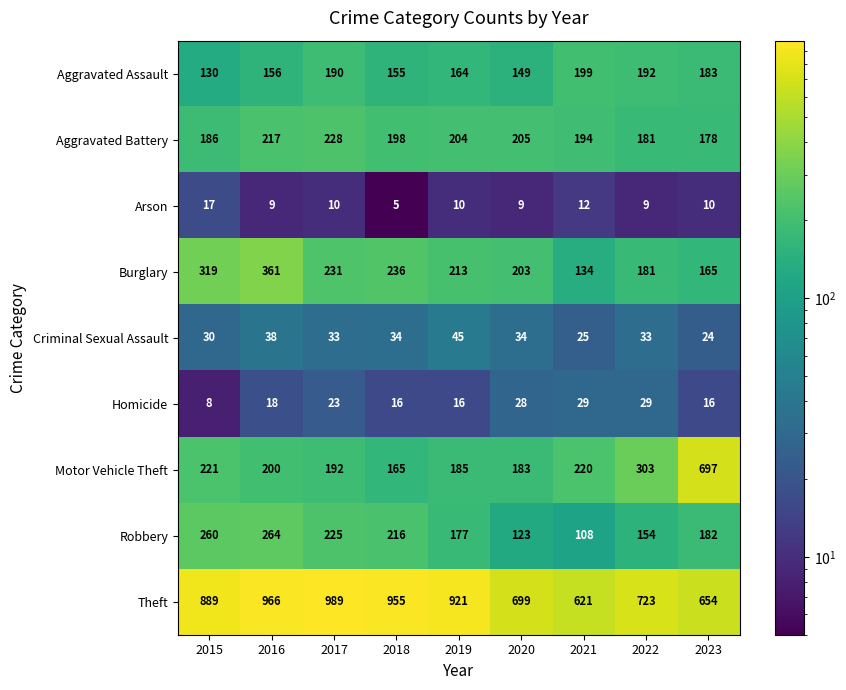

At which label is Robbery closest to 186?

2023